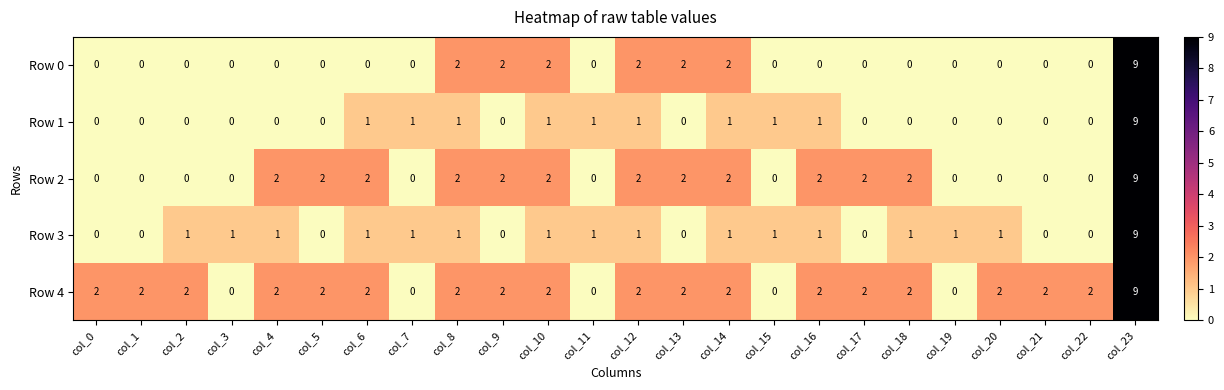

What is the spread (max minus min) of values at col_11?

1